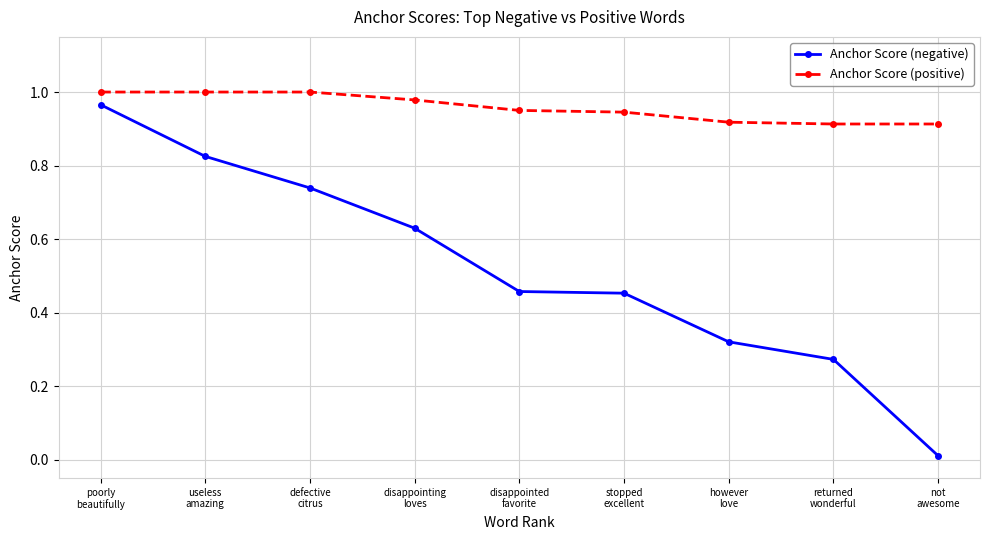

What is the sum of all Anchor Score (negative) values?

4.7